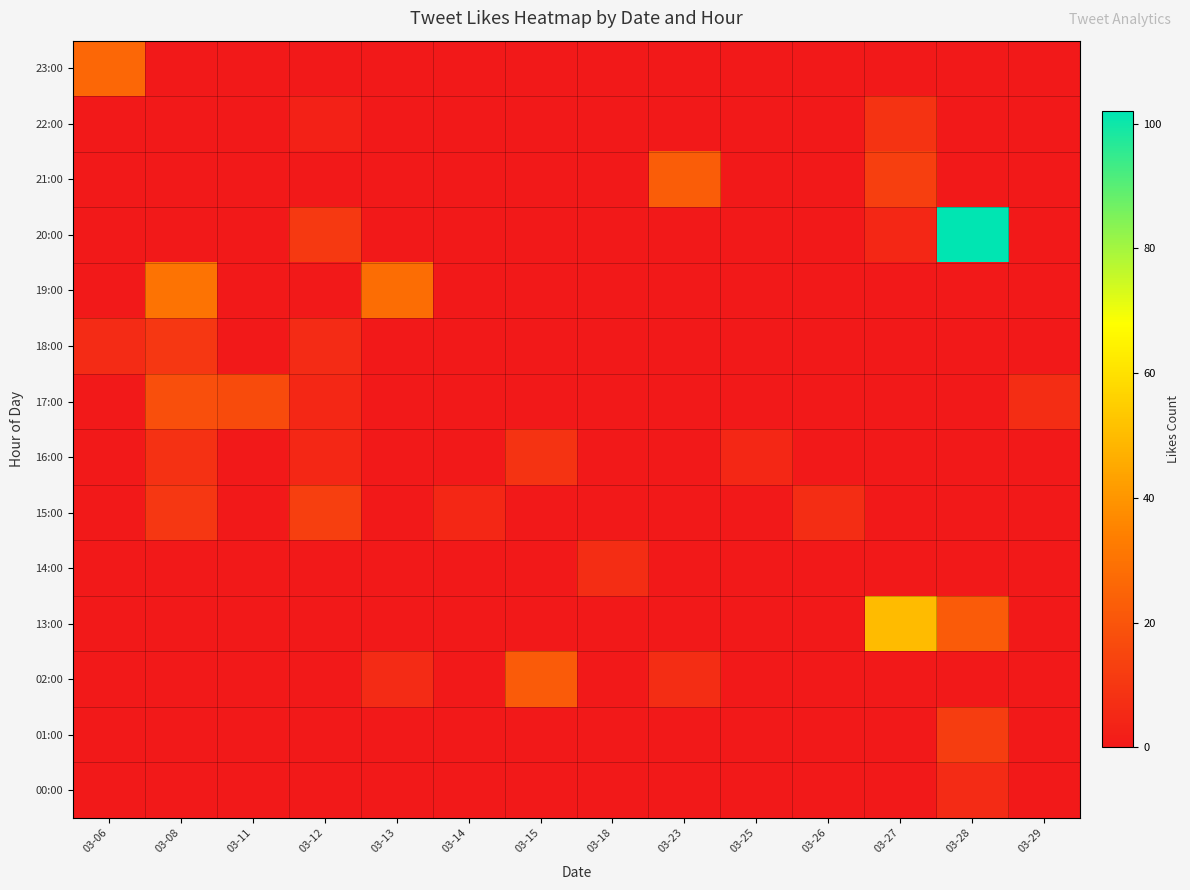

Reading left to right, what are all the values shown in this chart?

00:00: 03-06=0	03-08=0	03-11=0	03-12=0	03-13=0	03-14=0	03-15=0	03-18=0	03-23=0	03-25=0	03-26=0	03-27=0	03-28=6	03-29=0
01:00: 03-06=0	03-08=0	03-11=0	03-12=0	03-13=0	03-14=0	03-15=0	03-18=0	03-23=0	03-25=0	03-26=0	03-27=0	03-28=12	03-29=0
02:00: 03-06=0	03-08=0	03-11=0	03-12=0	03-13=6	03-14=0	03-15=22	03-18=0	03-23=7	03-25=0	03-26=0	03-27=0	03-28=0	03-29=0
13:00: 03-06=0	03-08=0	03-11=0	03-12=0	03-13=0	03-14=0	03-15=0	03-18=0	03-23=0	03-25=0	03-26=0	03-27=50	03-28=22	03-29=0
14:00: 03-06=0	03-08=0	03-11=0	03-12=0	03-13=0	03-14=0	03-15=0	03-18=7	03-23=0	03-25=0	03-26=0	03-27=0	03-28=0	03-29=0
15:00: 03-06=0	03-08=10	03-11=0	03-12=13	03-13=0	03-14=5	03-15=0	03-18=0	03-23=0	03-25=0	03-26=7	03-27=0	03-28=0	03-29=0
16:00: 03-06=0	03-08=8	03-11=0	03-12=5	03-13=0	03-14=0	03-15=9	03-18=0	03-23=0	03-25=5	03-26=0	03-27=0	03-28=0	03-29=0
17:00: 03-06=0	03-08=18	03-11=17	03-12=5	03-13=0	03-14=0	03-15=0	03-18=0	03-23=0	03-25=0	03-26=0	03-27=0	03-28=0	03-29=7
18:00: 03-06=6	03-08=10	03-11=0	03-12=6	03-13=0	03-14=0	03-15=0	03-18=0	03-23=0	03-25=0	03-26=0	03-27=0	03-28=0	03-29=0
19:00: 03-06=0	03-08=30	03-11=0	03-12=0	03-13=28	03-14=0	03-15=0	03-18=0	03-23=0	03-25=0	03-26=0	03-27=0	03-28=0	03-29=0
20:00: 03-06=0	03-08=0	03-11=0	03-12=11	03-13=0	03-14=0	03-15=0	03-18=0	03-23=0	03-25=0	03-26=0	03-27=5	03-28=102	03-29=0
21:00: 03-06=0	03-08=0	03-11=0	03-12=0	03-13=0	03-14=0	03-15=0	03-18=0	03-23=23	03-25=0	03-26=0	03-27=13	03-28=0	03-29=0
22:00: 03-06=0	03-08=0	03-11=0	03-12=3	03-13=0	03-14=0	03-15=0	03-18=0	03-23=0	03-25=0	03-26=0	03-27=9	03-28=0	03-29=0
23:00: 03-06=26	03-08=0	03-11=0	03-12=0	03-13=0	03-14=0	03-15=0	03-18=0	03-23=0	03-25=0	03-26=0	03-27=0	03-28=0	03-29=0